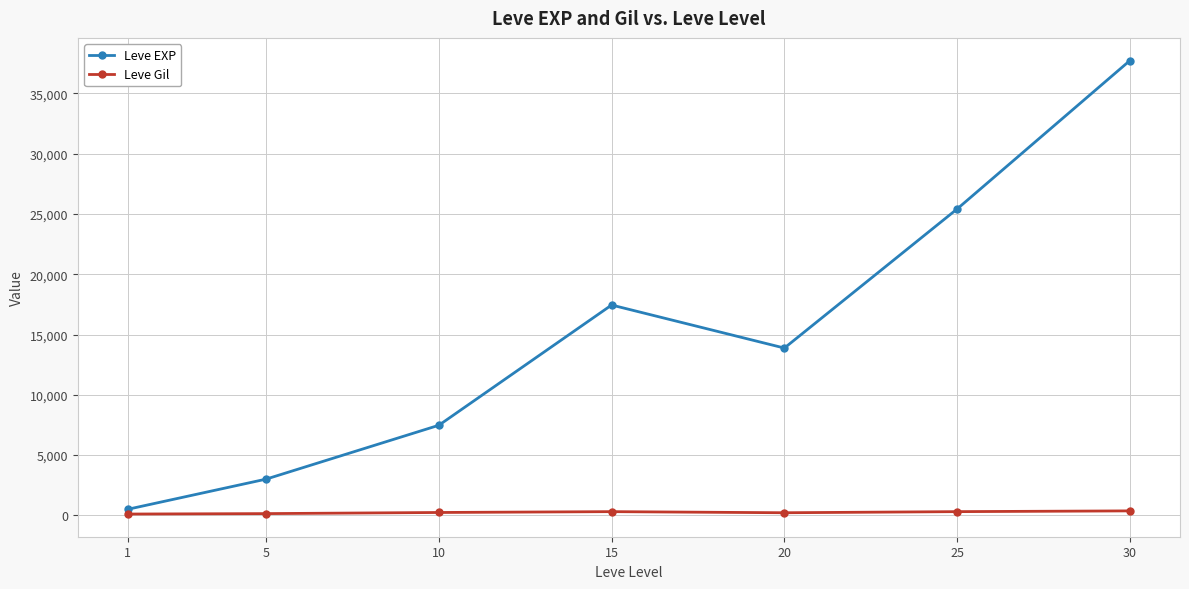

What is the greatest value displayed?

37715.0